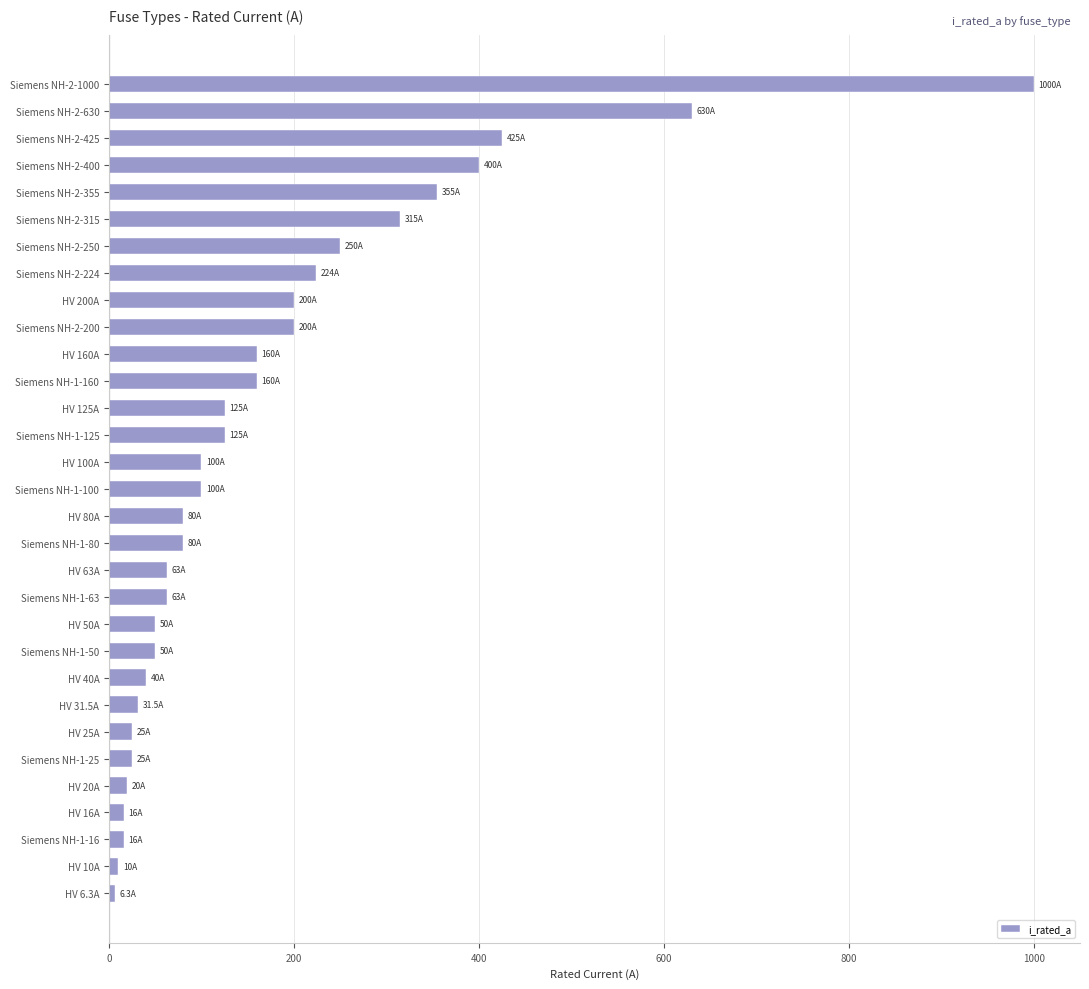

What is the label of the 10th bar from the bottom?

Siemens NH-1-50